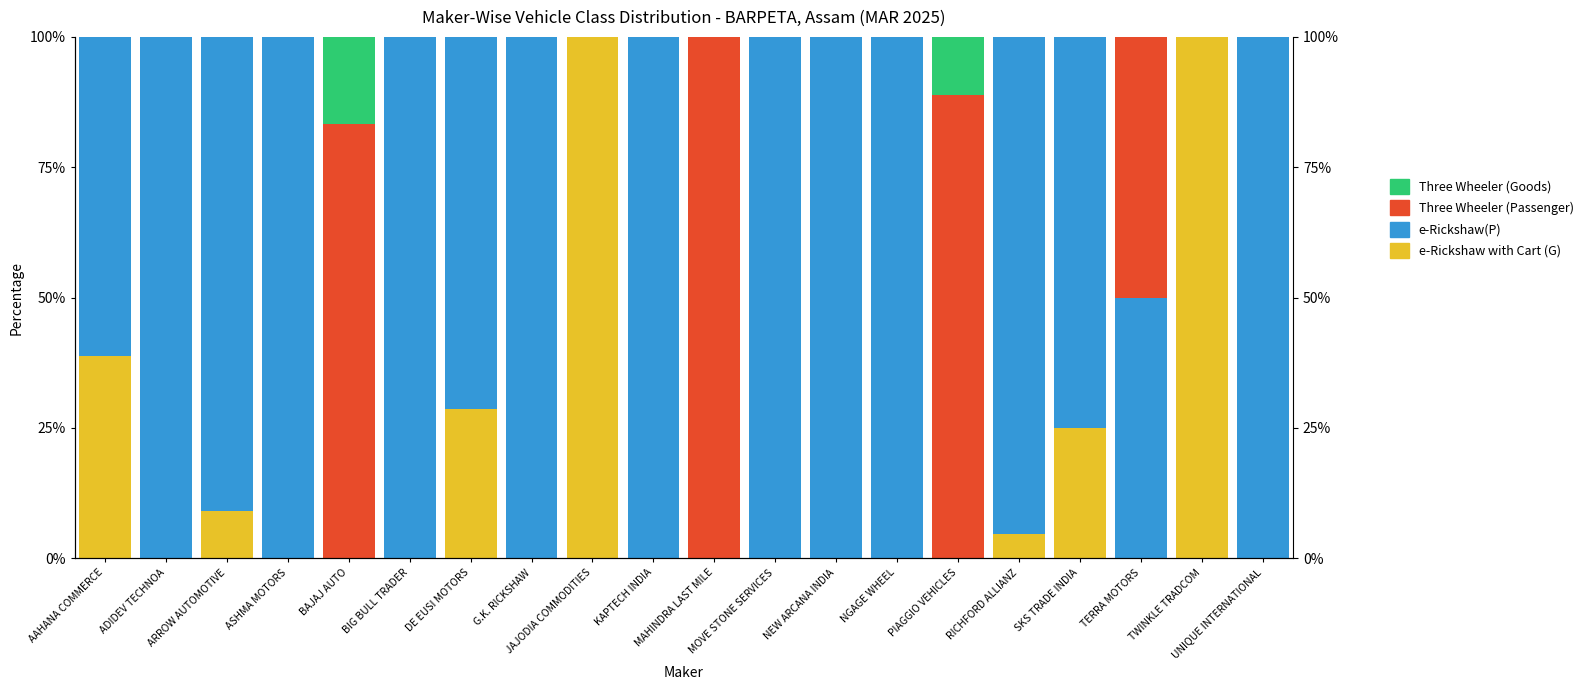

Which category has the lowest value across all series?

ADIDEV TECHNOA